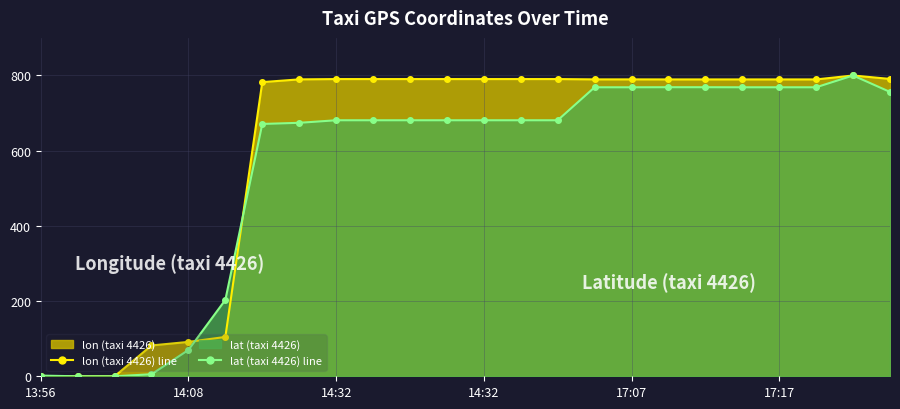

Which has a higher value, 14:32 or 14:32?

14:32